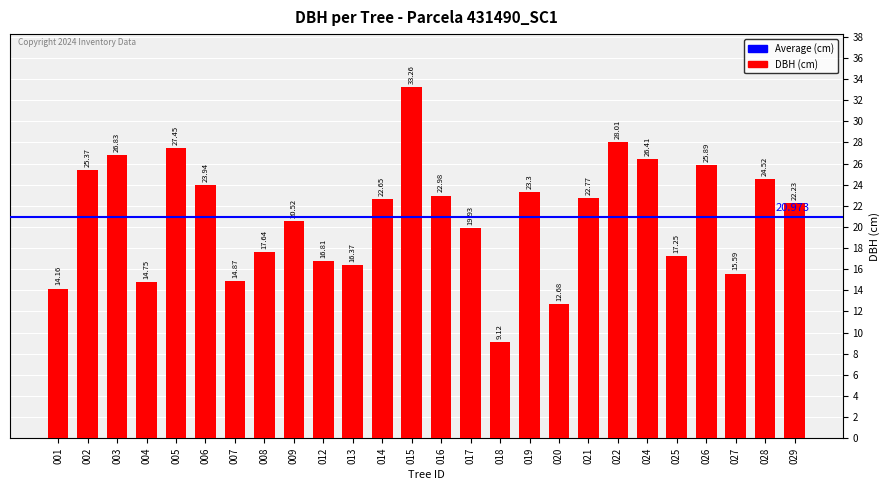

Which label corresponds to the largest value in the chart?

015